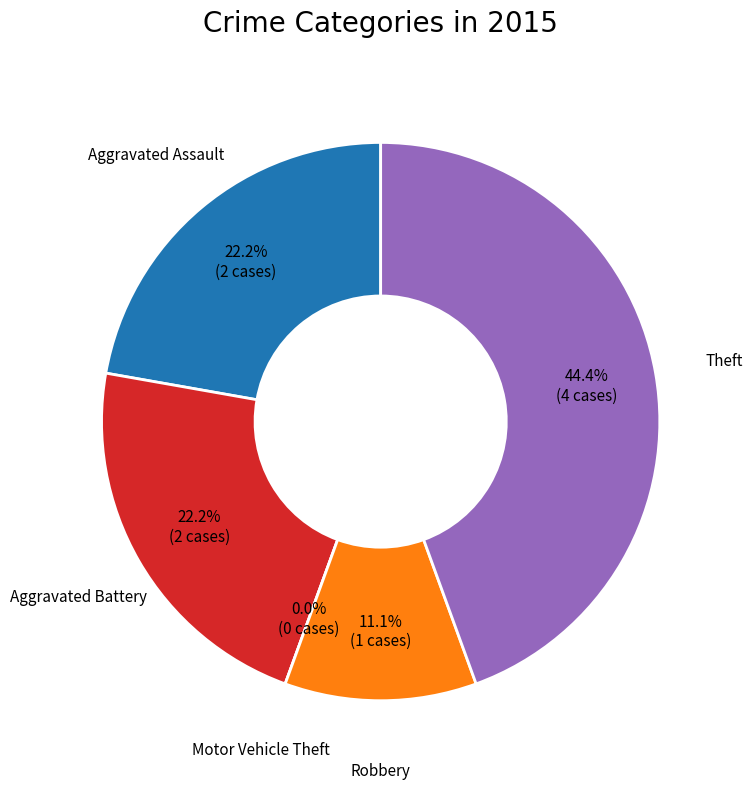

The Aggravated Battery slice represents 10% of the pie. True or false?

False